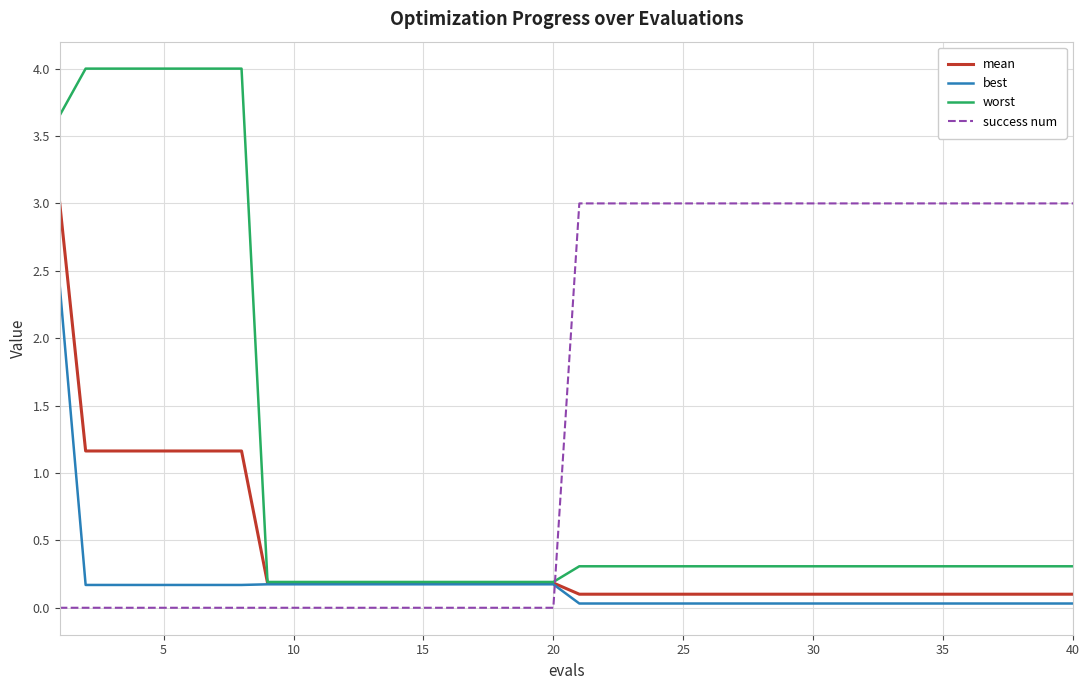

How many times do success num and worst cross each other?

1